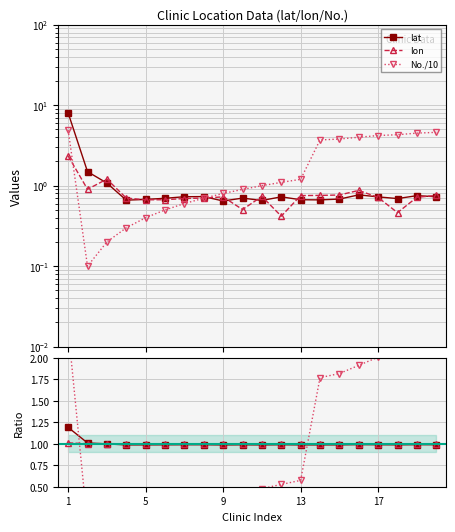

Between 12 and 13, which series saw the biggest shift?

lon